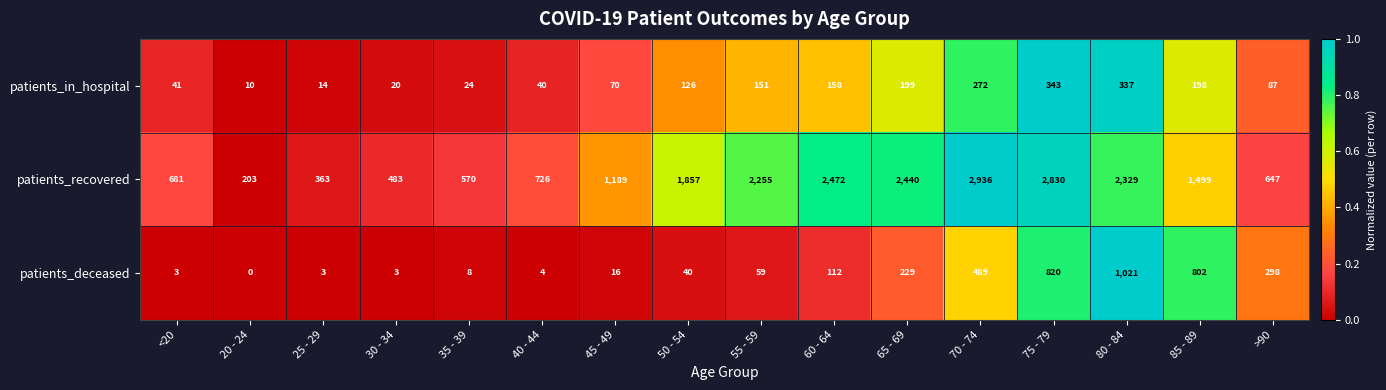

Is it true that patients_deceased equals 40 at 50 - 54?

True